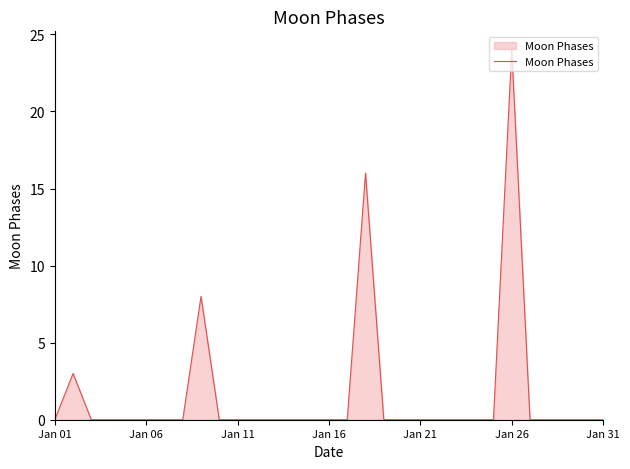

What is the greatest value displayed?

24